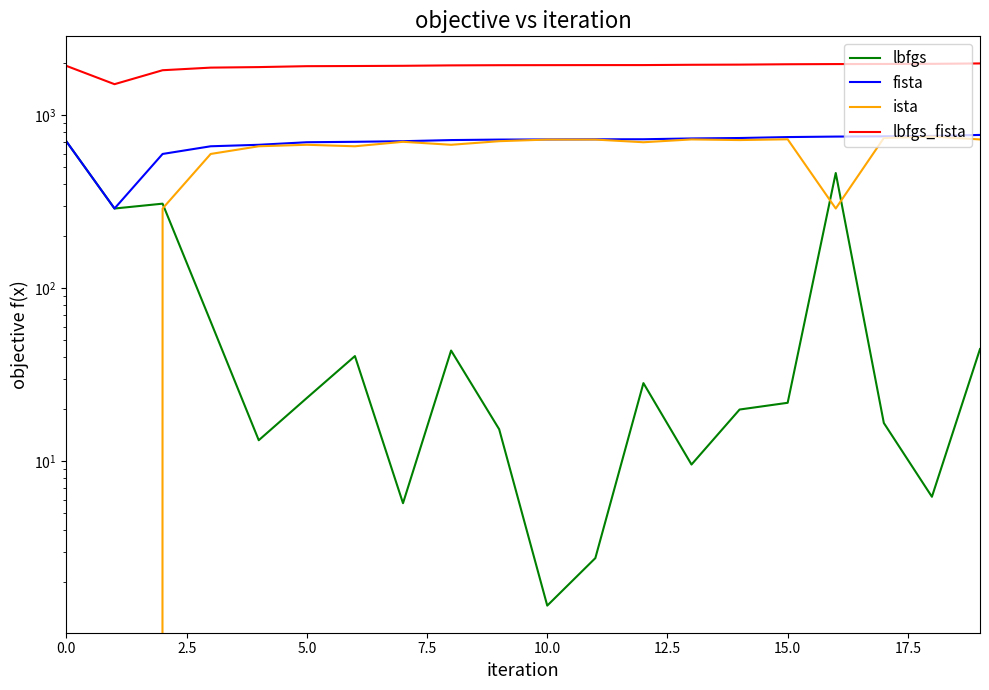

Which series changed the most between 7.5 and 19?

ista